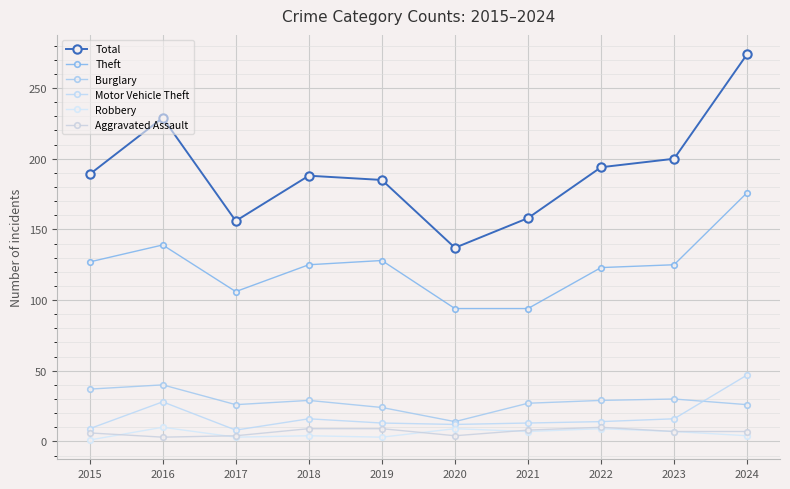

The Robbery series shows 10 at 2016. True or false?

True